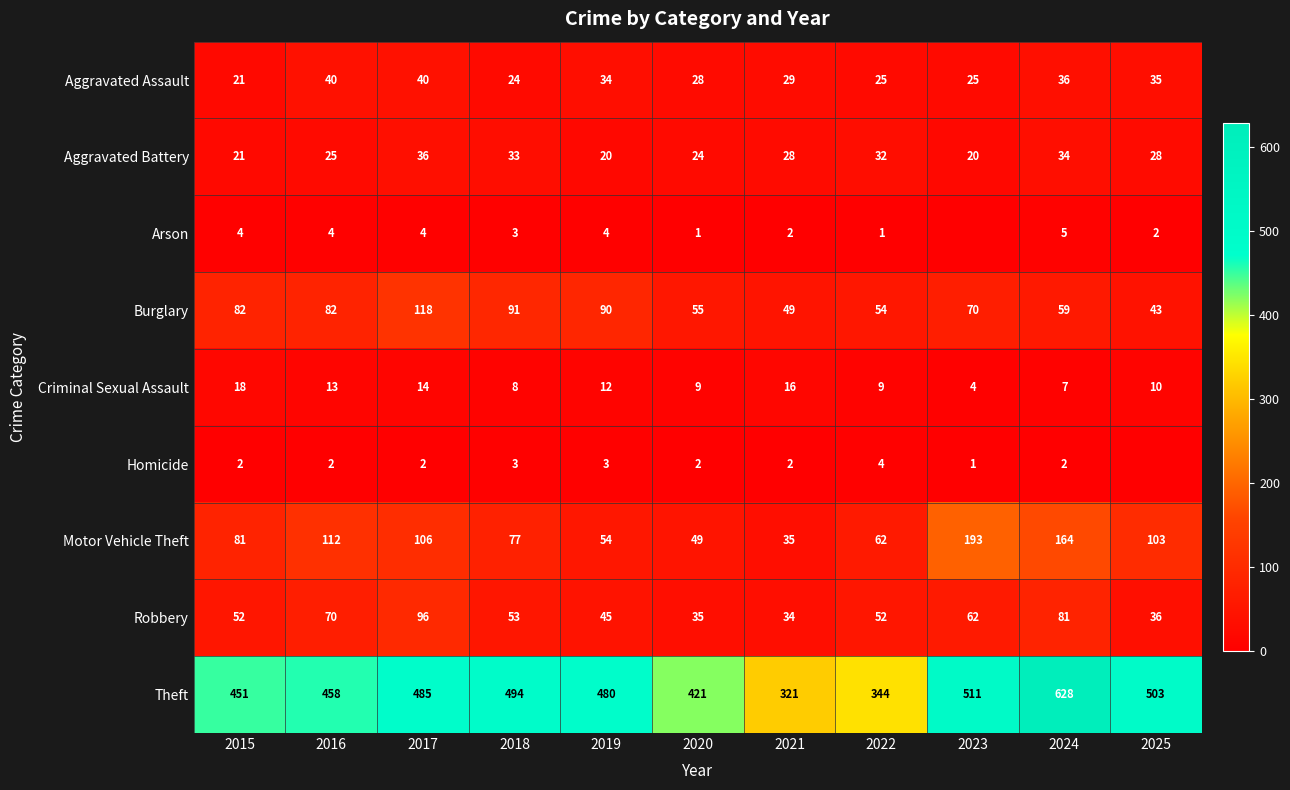

Which has a higher value, 2017 or 2019?

2017